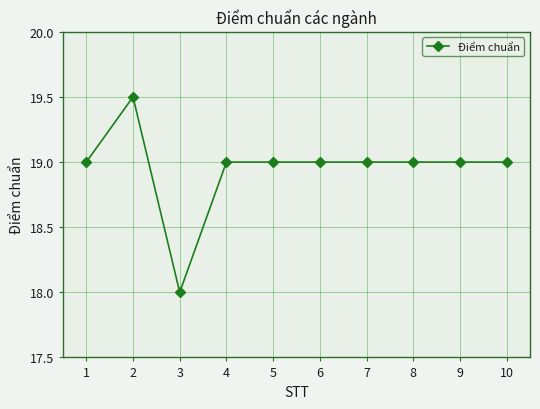

Count the values in the range 19 to 20.

9